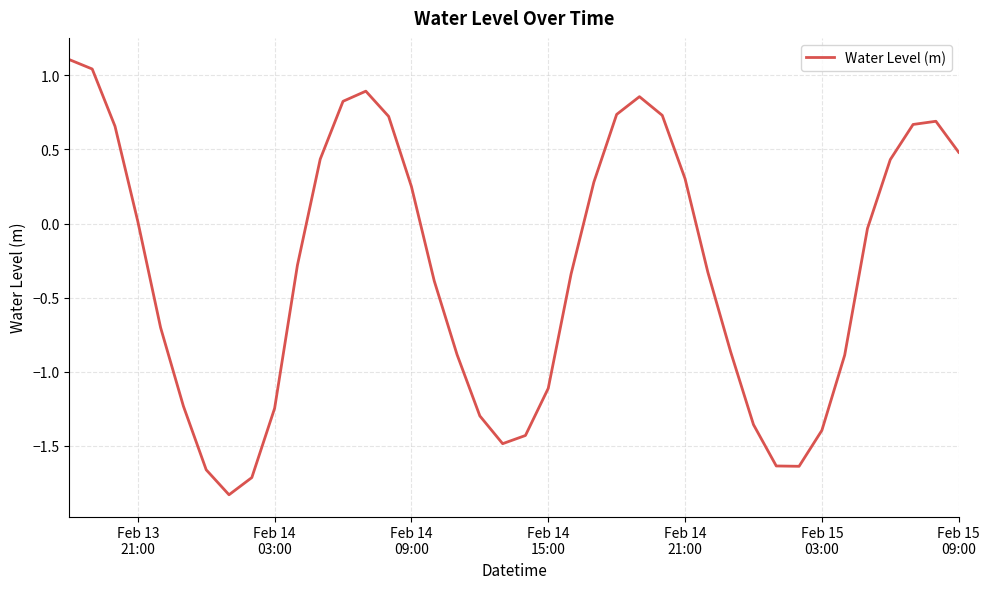

What is the smallest value displayed?

-1.8